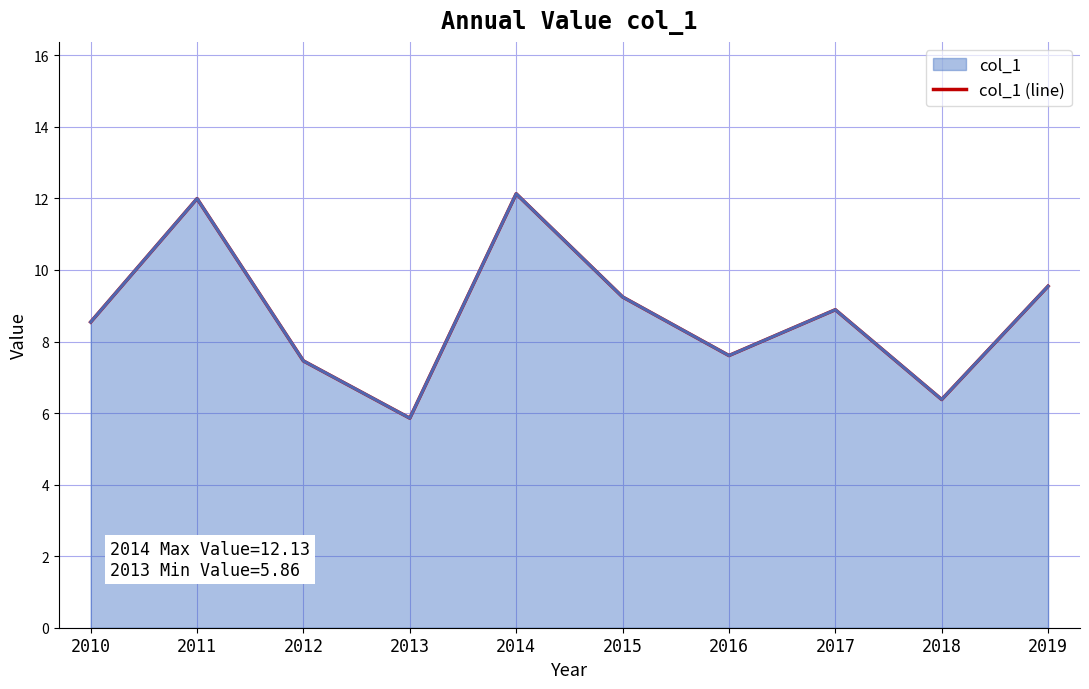

What is the sum of the values at 2011 and 2018?

18.4